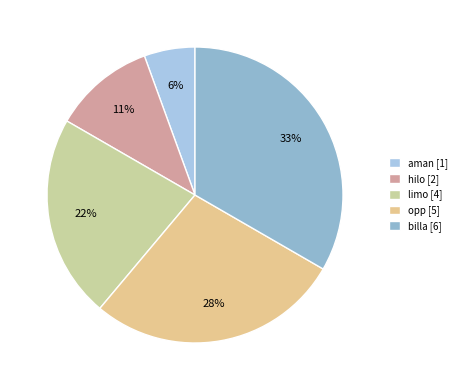

To the nearest percent, what percentage of the pie is hilo?

11%